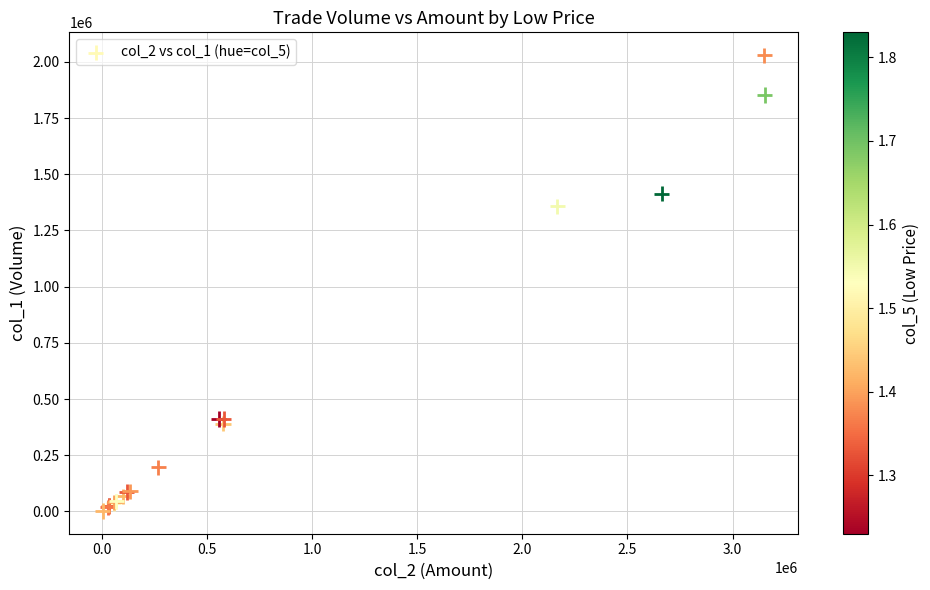

What Y value in the scatter plot is closest to 1016000?

1357000